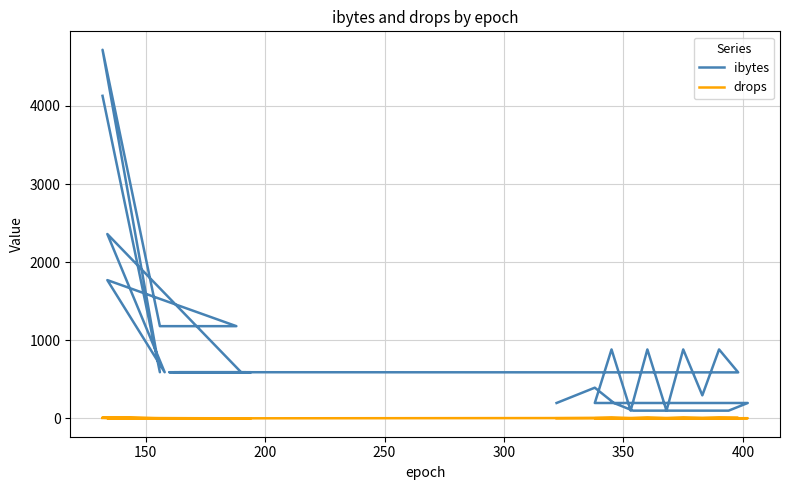

What are all the series names shown in the legend?

ibytes, drops